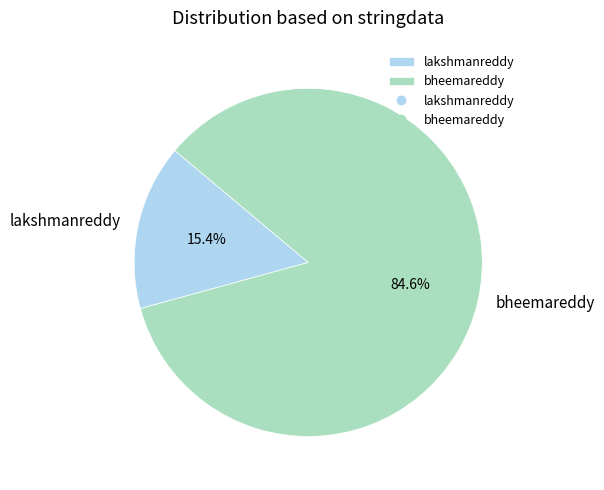

Is it true that lakshmanreddy is 1% of the pie?

False